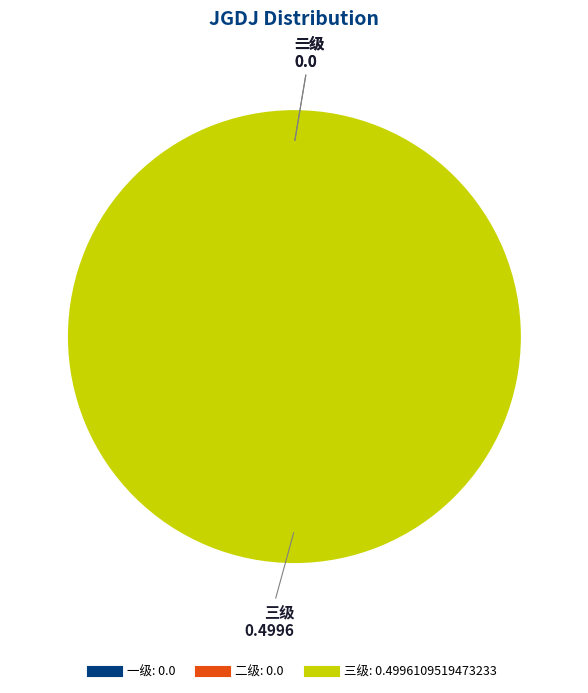

Rank the categories by value from lowest to highest.

一级, 二级, 三级